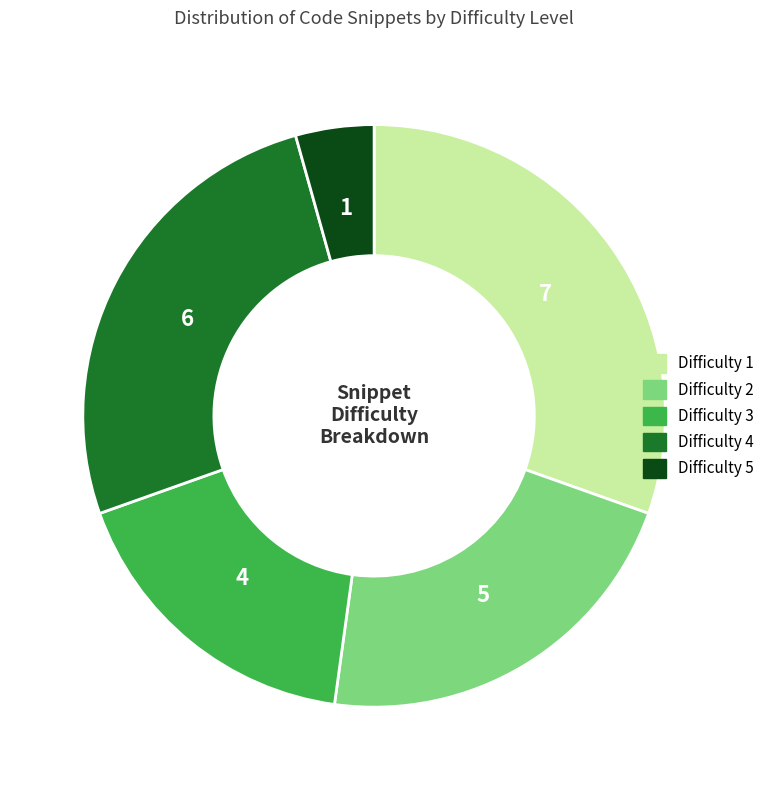

The Difficulty 2 slice represents 27% of the pie. True or false?

False